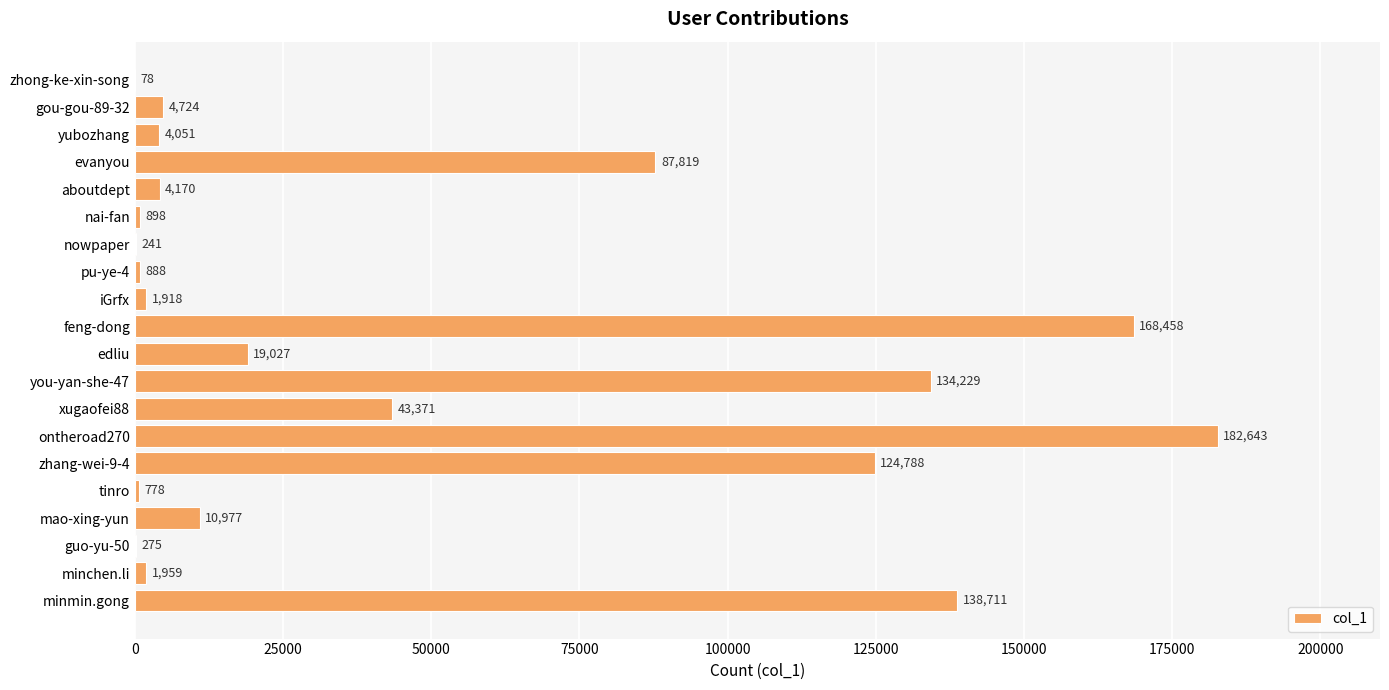

What is the greatest value displayed?

182643